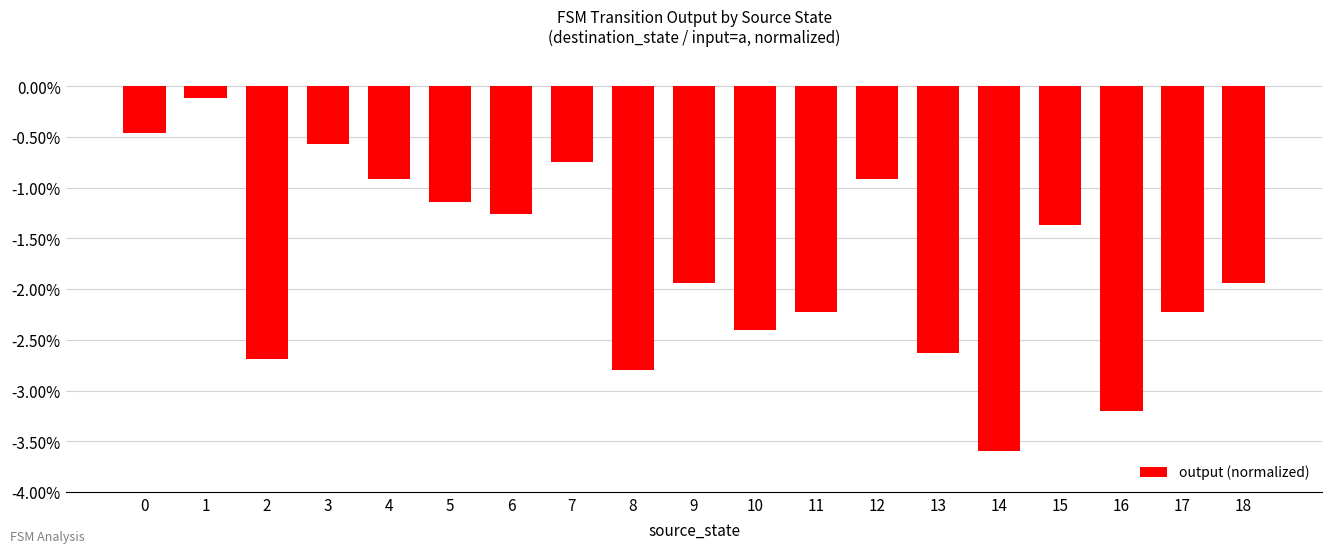

The chart shows a value of -3.6 at 14. True or false?

True